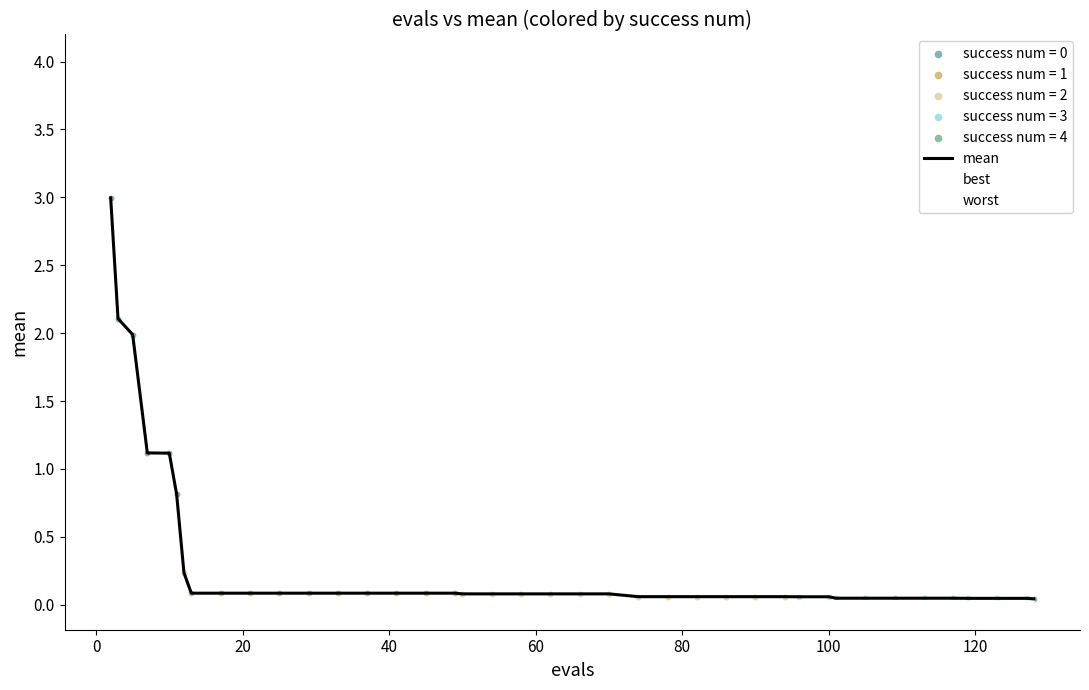

List the series in order of their overall mean, highest first.

worst, mean, best